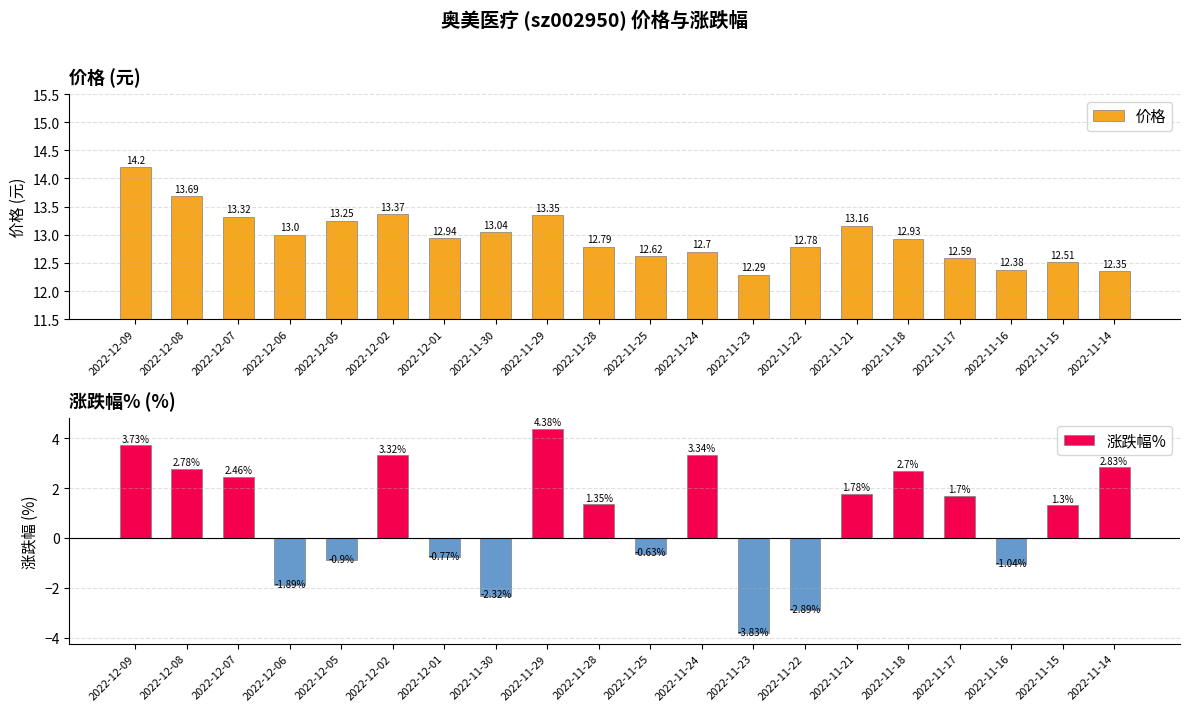

What is the label of the 8th bar from the left?

2022-11-30